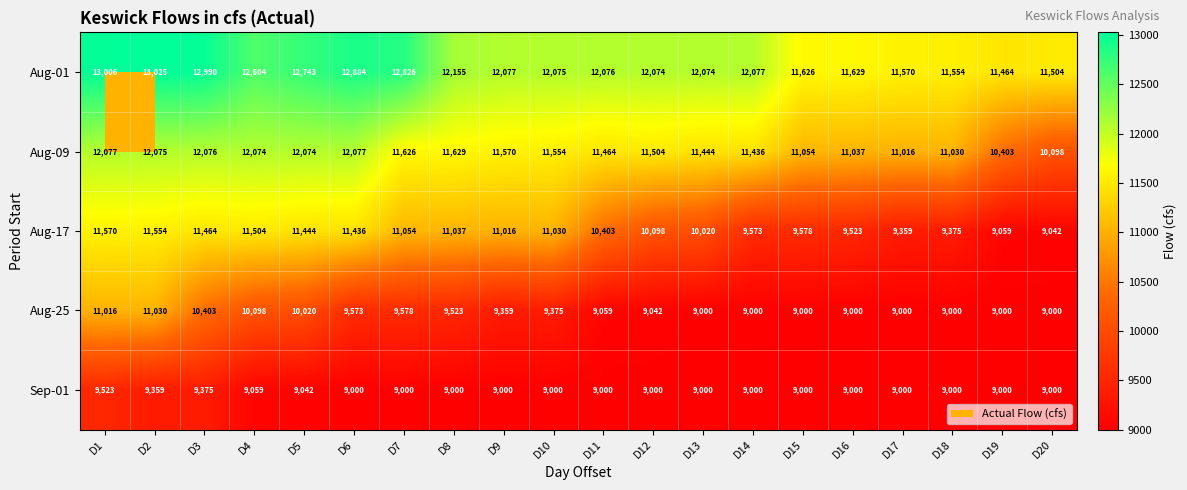

What is the sum of all Aug-01 values?

244033